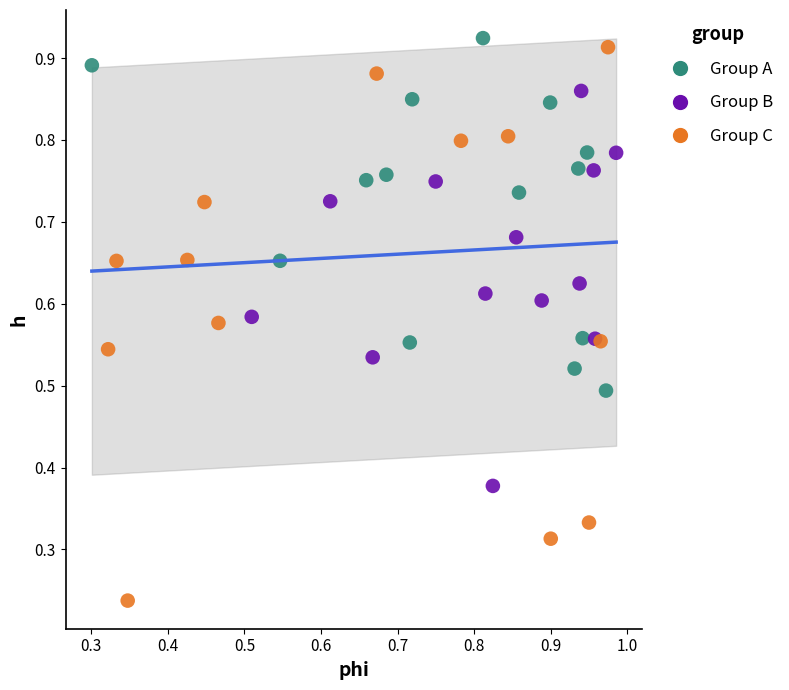

Which series reaches the minimum Y coordinate?

Group C